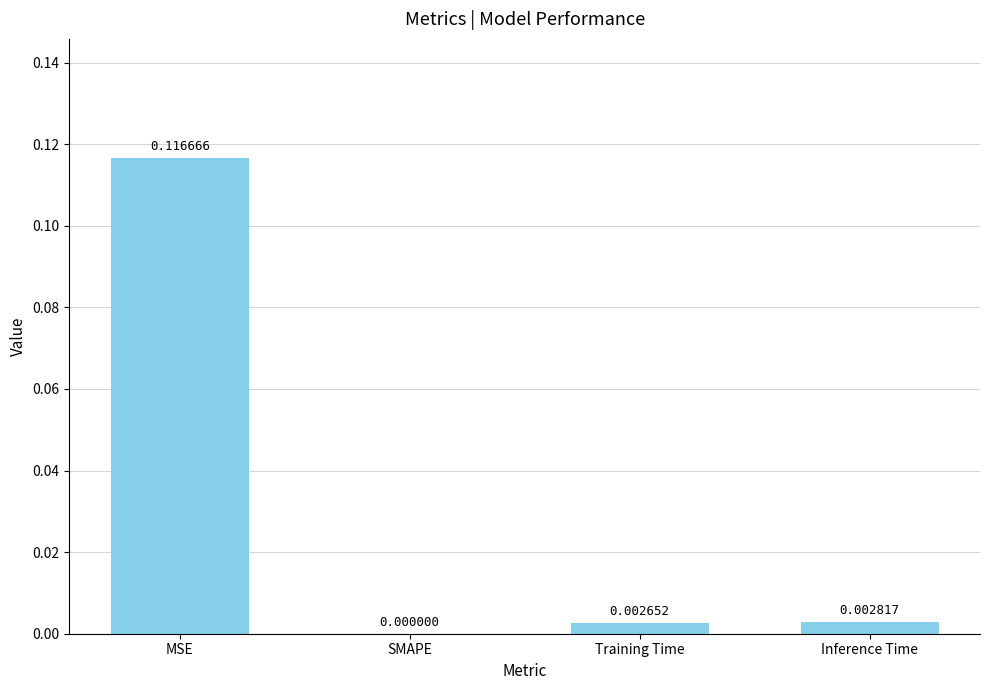

Are the bars horizontal?

No